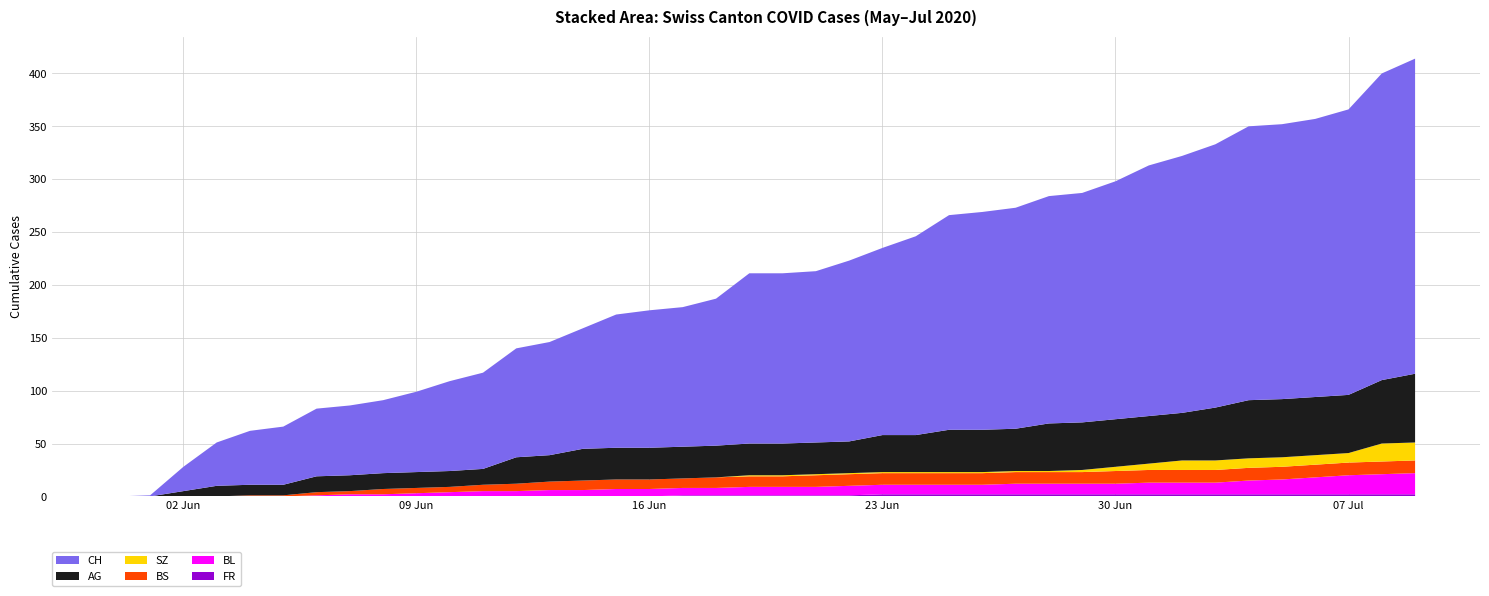

Reading left to right, transcribe all the data shown in this chart.

FR: 2020-05-31=0	2020-06-01=0	2020-06-02=0	2020-06-03=0	2020-06-04=0	2020-06-05=0	2020-06-06=0	2020-06-07=0	2020-06-08=0	2020-06-09=0	2020-06-10=0	2020-06-11=0	2020-06-12=0	2020-06-13=0	2020-06-14=0	2020-06-15=0	2020-06-16=0	2020-06-17=1	2020-06-18=1	2020-06-19=1	2020-06-20=1	2020-06-21=1	2020-06-22=1	2020-06-23=2	2020-06-24=2	2020-06-25=2	2020-06-26=2	2020-06-27=2	2020-06-28=2	2020-06-29=2	2020-06-30=2	2020-07-01=2	2020-07-02=2	2020-07-03=2	2020-07-04=2	2020-07-05=2	2020-07-06=2	2020-07-07=2	2020-07-08=2	2020-07-09=2
BL: 2020-05-31=0	2020-06-01=0	2020-06-02=0	2020-06-03=0	2020-06-04=0	2020-06-05=0	2020-06-06=1	2020-06-07=2	2020-06-08=2	2020-06-09=3	2020-06-10=4	2020-06-11=5	2020-06-12=5	2020-06-13=6	2020-06-14=6	2020-06-15=7	2020-06-16=7	2020-06-17=7	2020-06-18=7	2020-06-19=8	2020-06-20=8	2020-06-21=8	2020-06-22=9	2020-06-23=9	2020-06-24=9	2020-06-25=9	2020-06-26=9	2020-06-27=10	2020-06-28=10	2020-06-29=10	2020-06-30=10	2020-07-01=11	2020-07-02=11	2020-07-03=11	2020-07-04=13	2020-07-05=14	2020-07-06=16	2020-07-07=18	2020-07-08=19	2020-07-09=20
BS: 2020-05-31=0	2020-06-01=0	2020-06-02=0	2020-06-03=0	2020-06-04=1	2020-06-05=1	2020-06-06=3	2020-06-07=3	2020-06-08=5	2020-06-09=5	2020-06-10=5	2020-06-11=6	2020-06-12=7	2020-06-13=8	2020-06-14=9	2020-06-15=9	2020-06-16=9	2020-06-17=9	2020-06-18=10	2020-06-19=10	2020-06-20=10	2020-06-21=11	2020-06-22=11	2020-06-23=11	2020-06-24=11	2020-06-25=11	2020-06-26=11	2020-06-27=11	2020-06-28=11	2020-06-29=11	2020-06-30=12	2020-07-01=12	2020-07-02=12	2020-07-03=12	2020-07-04=12	2020-07-05=12	2020-07-06=12	2020-07-07=12	2020-07-08=12	2020-07-09=12
AG: 2020-05-31=0	2020-06-01=0	2020-06-02=5	2020-06-03=10	2020-06-04=10	2020-06-05=10	2020-06-06=15	2020-06-07=15	2020-06-08=15	2020-06-09=15	2020-06-10=15	2020-06-11=15	2020-06-12=25	2020-06-13=25	2020-06-14=30	2020-06-15=30	2020-06-16=30	2020-06-17=30	2020-06-18=30	2020-06-19=30	2020-06-20=30	2020-06-21=30	2020-06-22=30	2020-06-23=35	2020-06-24=35	2020-06-25=40	2020-06-26=40	2020-06-27=40	2020-06-28=45	2020-06-29=45	2020-06-30=45	2020-07-01=45	2020-07-02=45	2020-07-03=50	2020-07-04=55	2020-07-05=55	2020-07-06=55	2020-07-07=55	2020-07-08=60	2020-07-09=65
SZ: 2020-05-31=0	2020-06-01=0	2020-06-02=0	2020-06-03=0	2020-06-04=0	2020-06-05=0	2020-06-06=0	2020-06-07=0	2020-06-08=0	2020-06-09=0	2020-06-10=0	2020-06-11=0	2020-06-12=0	2020-06-13=0	2020-06-14=0	2020-06-15=0	2020-06-16=0	2020-06-17=0	2020-06-18=0	2020-06-19=1	2020-06-20=1	2020-06-21=1	2020-06-22=1	2020-06-23=1	2020-06-24=1	2020-06-25=1	2020-06-26=1	2020-06-27=1	2020-06-28=1	2020-06-29=2	2020-06-30=4	2020-07-01=6	2020-07-02=9	2020-07-03=9	2020-07-04=9	2020-07-05=9	2020-07-06=9	2020-07-07=9	2020-07-08=17	2020-07-09=17
CH: 2020-05-31=0	2020-06-01=1	2020-06-02=23	2020-06-03=41	2020-06-04=51	2020-06-05=55	2020-06-06=64	2020-06-07=66	2020-06-08=69	2020-06-09=76	2020-06-10=85	2020-06-11=91	2020-06-12=103	2020-06-13=107	2020-06-14=114	2020-06-15=126	2020-06-16=130	2020-06-17=132	2020-06-18=139	2020-06-19=161	2020-06-20=161	2020-06-21=162	2020-06-22=171	2020-06-23=177	2020-06-24=188	2020-06-25=203	2020-06-26=206	2020-06-27=209	2020-06-28=215	2020-06-29=217	2020-06-30=225	2020-07-01=237	2020-07-02=243	2020-07-03=249	2020-07-04=259	2020-07-05=260	2020-07-06=263	2020-07-07=270	2020-07-08=290	2020-07-09=298